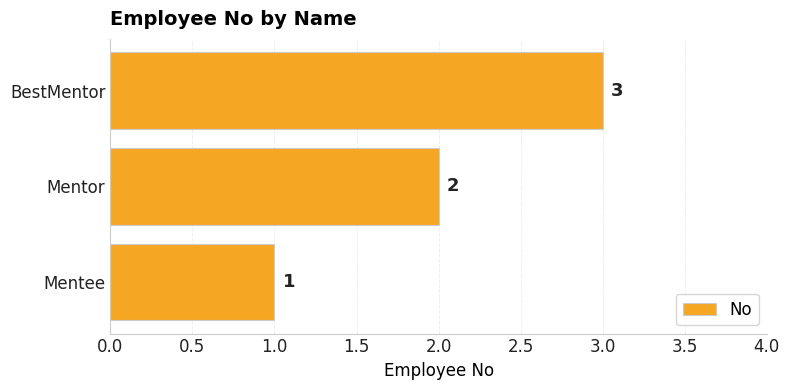

What is the maximum value shown in the chart?

3